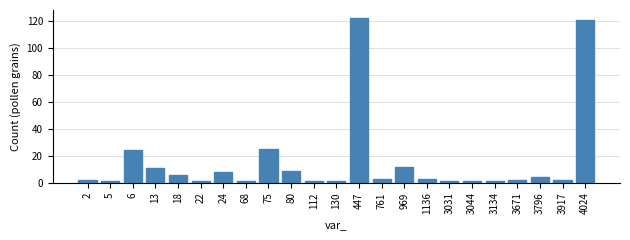

Reading left to right, what are all the values shown in this chart?

2	1	24	11	6	1	8	1	25	9	1	1	122	3	12	3	1	1	1	2	4	2	121